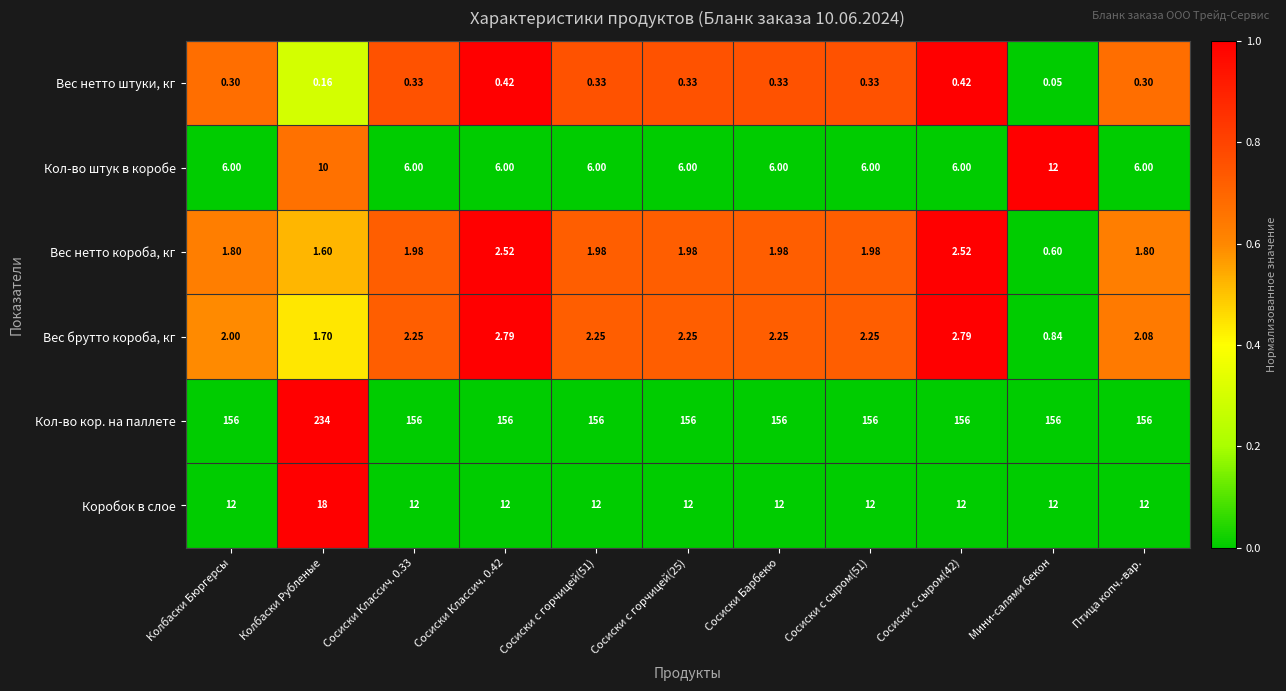

List the series in order of their peak value, lowest first.

Вес нетто штуки, кг, Вес нетто короба, кг, Вес брутто короба, кг, Кол-во штук в коробе, Коробок в слое, Кол-во кор. на паллете